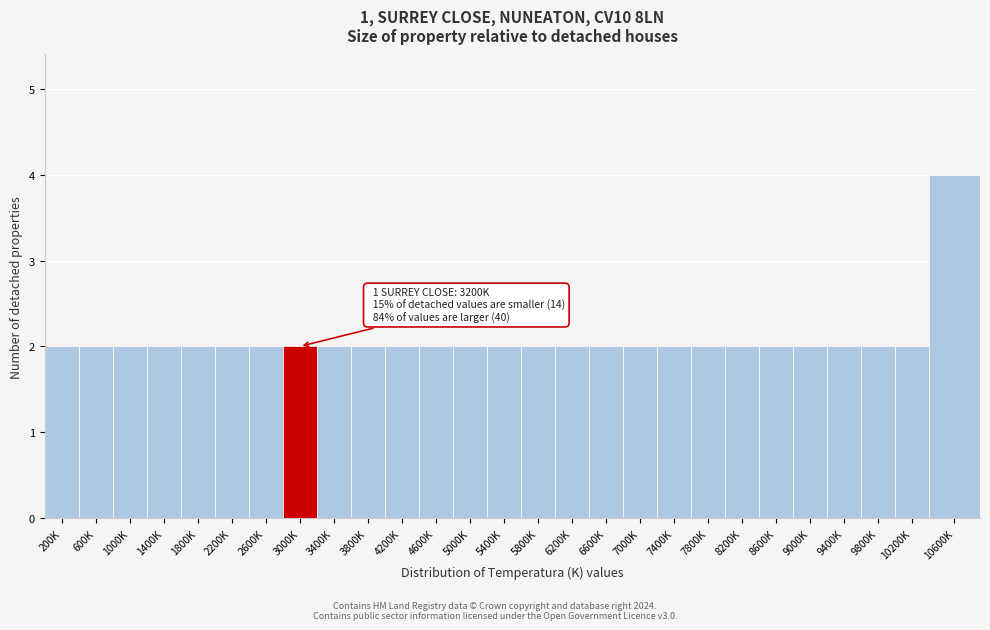

Reading left to right, what are all the values shown in this chart?

200K=2	600K=2	1000K=2	1400K=2	1800K=2	2200K=2	2600K=2	3000K=2	3400K=2	3800K=2	4200K=2	4600K=2	5000K=2	5400K=2	5800K=2	6200K=2	6600K=2	7000K=2	7400K=2	7800K=2	8200K=2	8600K=2	9000K=2	9400K=2	9800K=2	10200K=2	10600K=4